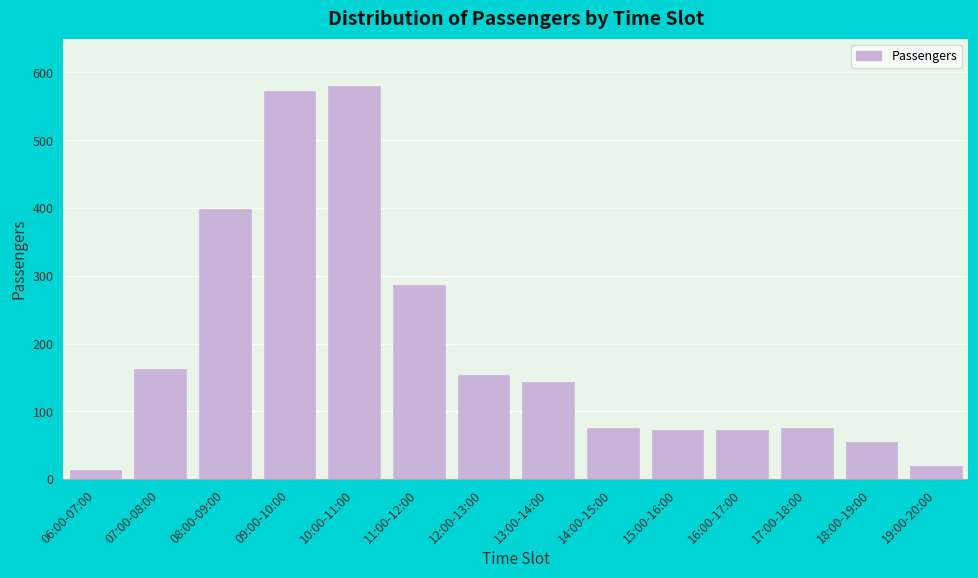

What is the change in value from 11:00-12:00 to 17:00-18:00?

-211